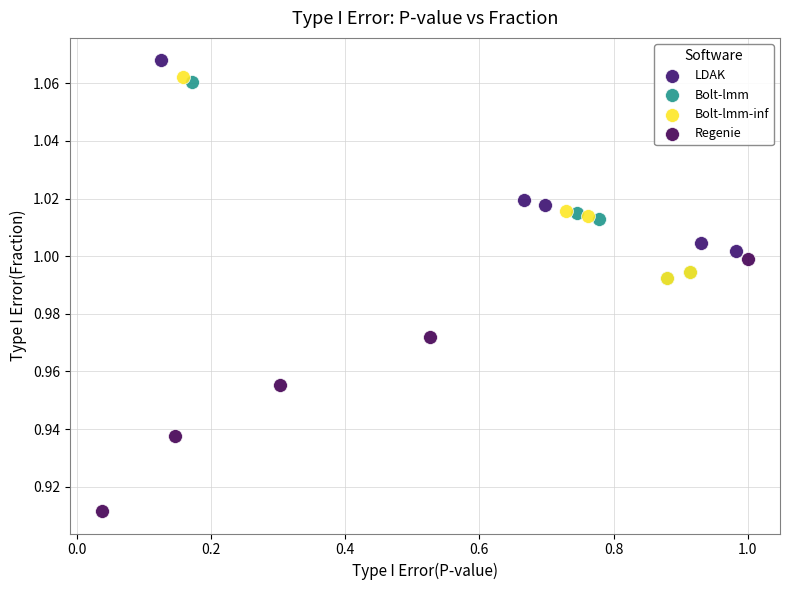

Which series contains the lowest Y value?

Regenie